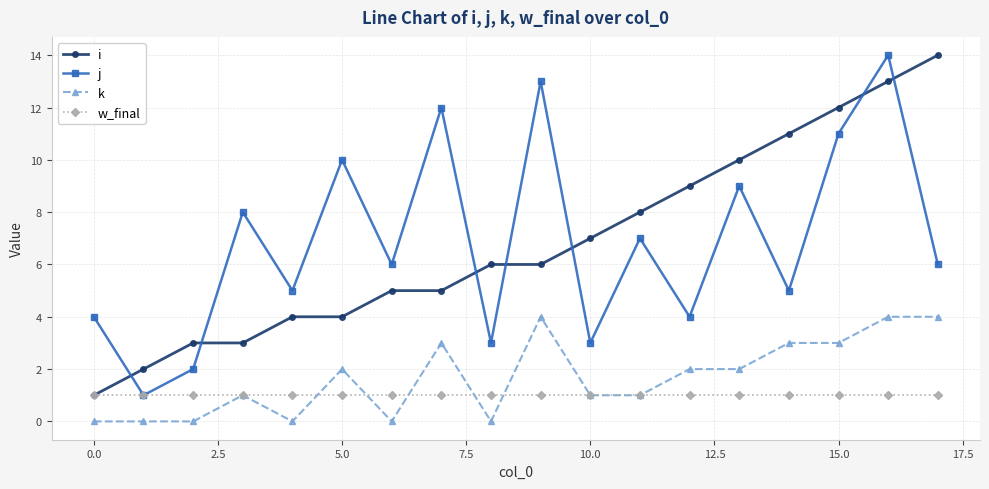

True or false: k has more than 2 interior local peaks.

True